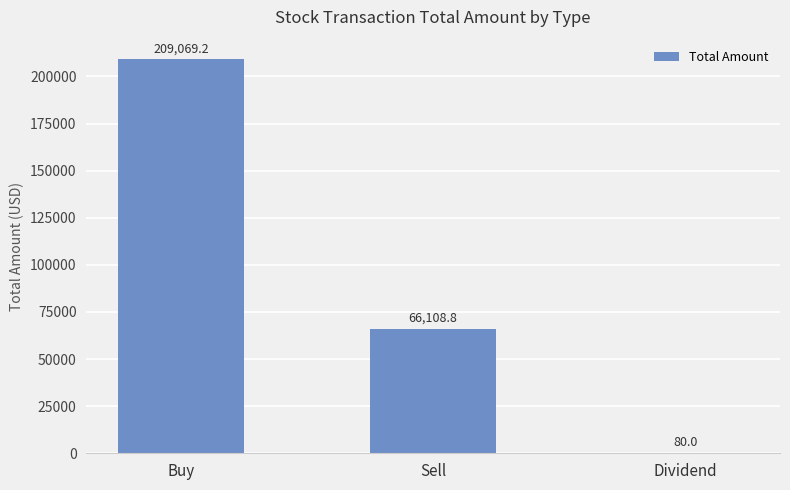

Are the bars grouped side by side (vs. stacked)?

No